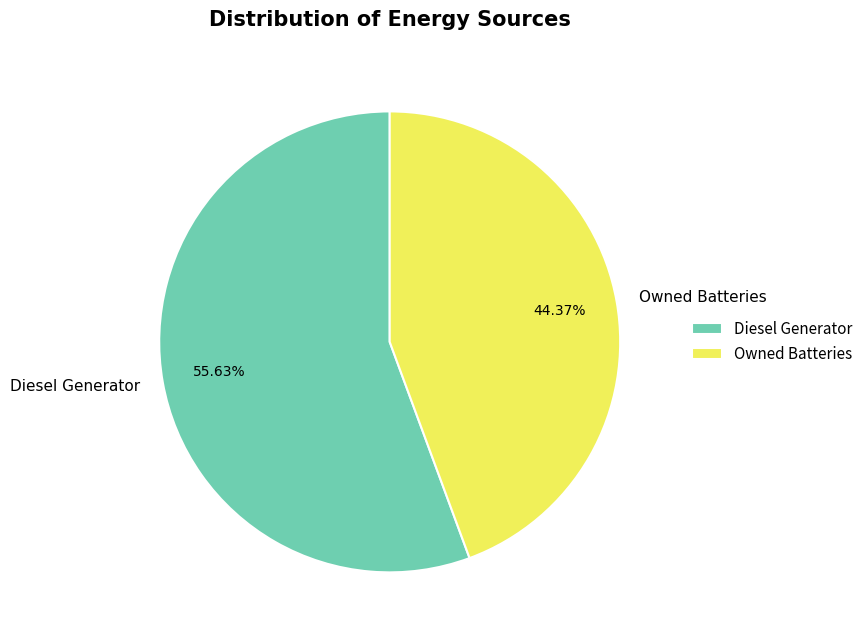

How much of the chart is everything except Owned Batteries?

55.6%